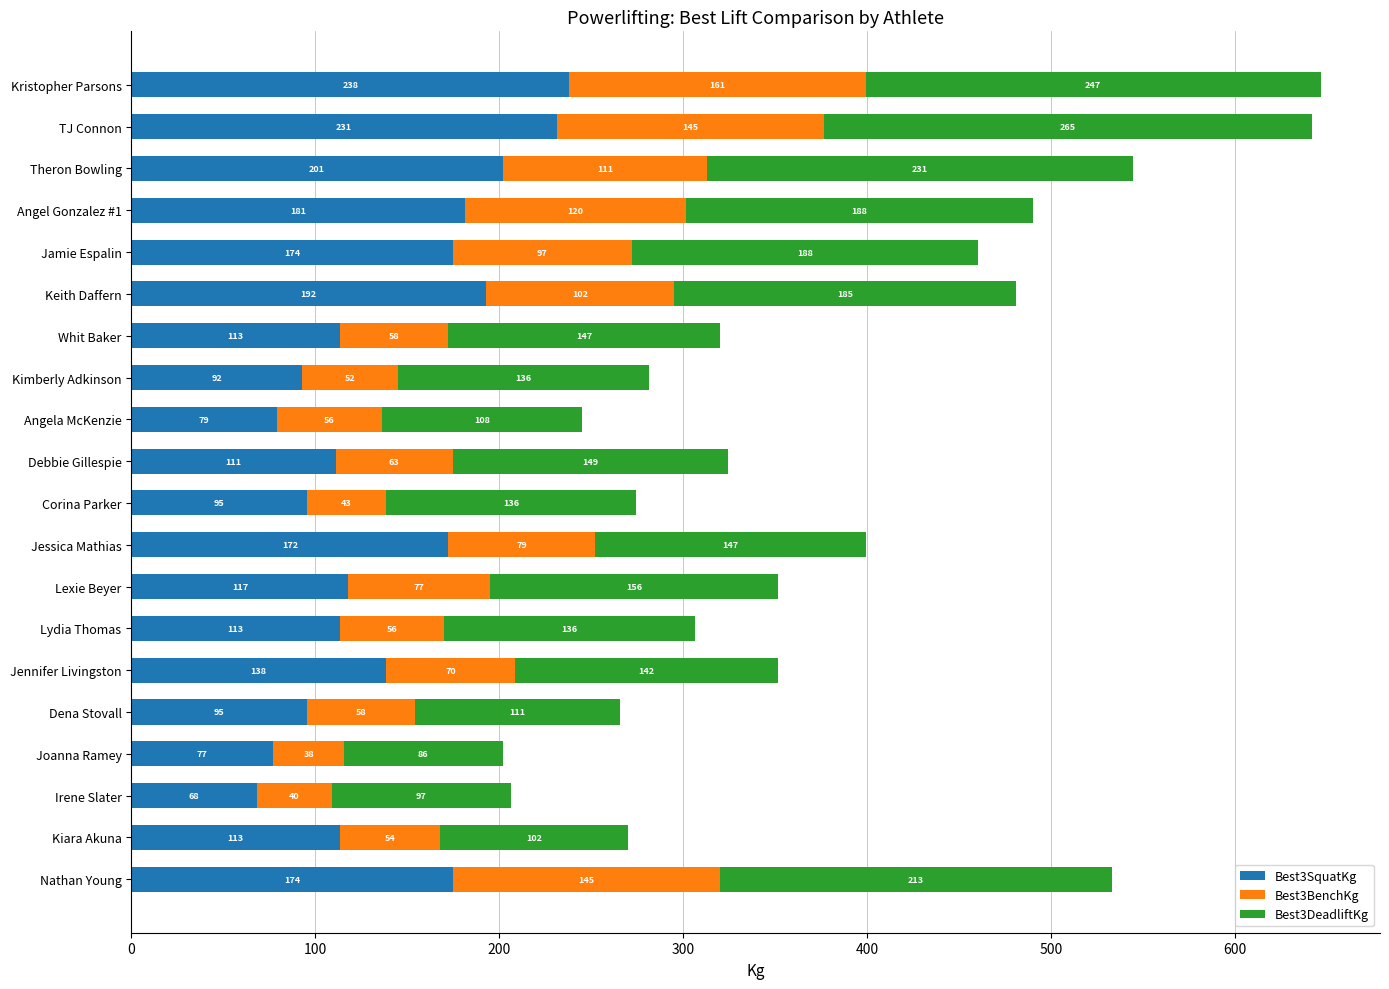

At which category is the sum across all series the highest?

Kristopher Parsons